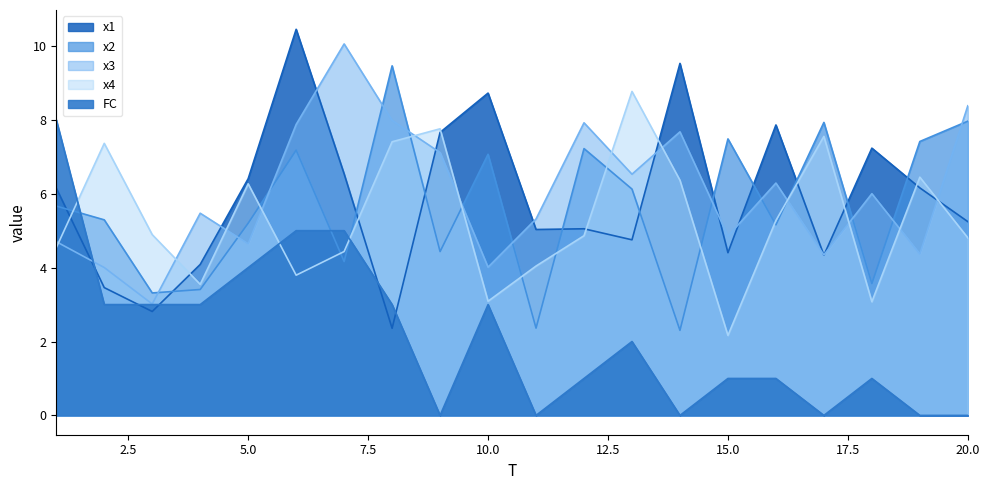

Which series has the largest total across all categories?

x3